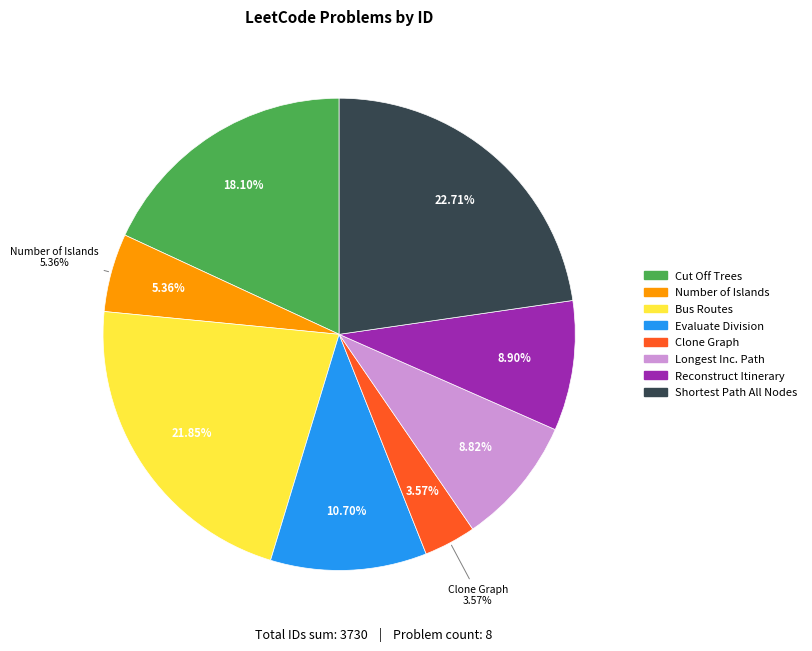

To the nearest percent, what is the difference between the largest and smallest slice percentages?

19%